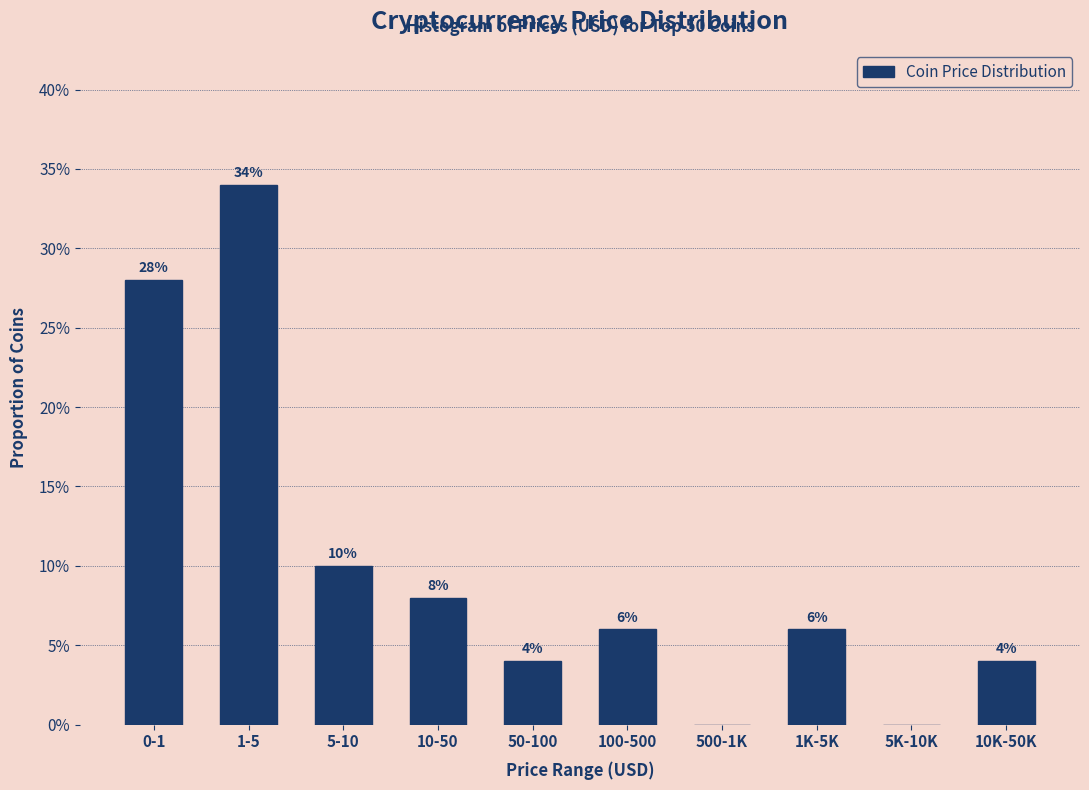

Reading left to right, what are all the values shown in this chart?

0-1=28.0	1-5=34.0	5-10=10.0	10-50=8.0	50-100=4.0	100-500=6.0	500-1K=0.0	1K-5K=6.0	5K-10K=0.0	10K-50K=4.0